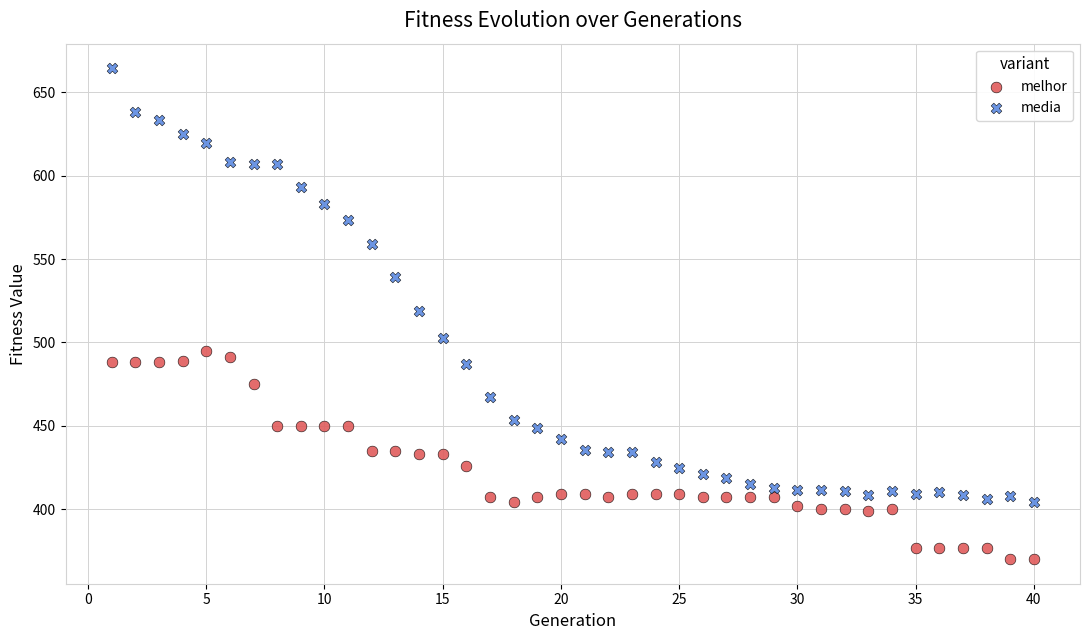

Which series reaches the maximum Y coordinate?

media